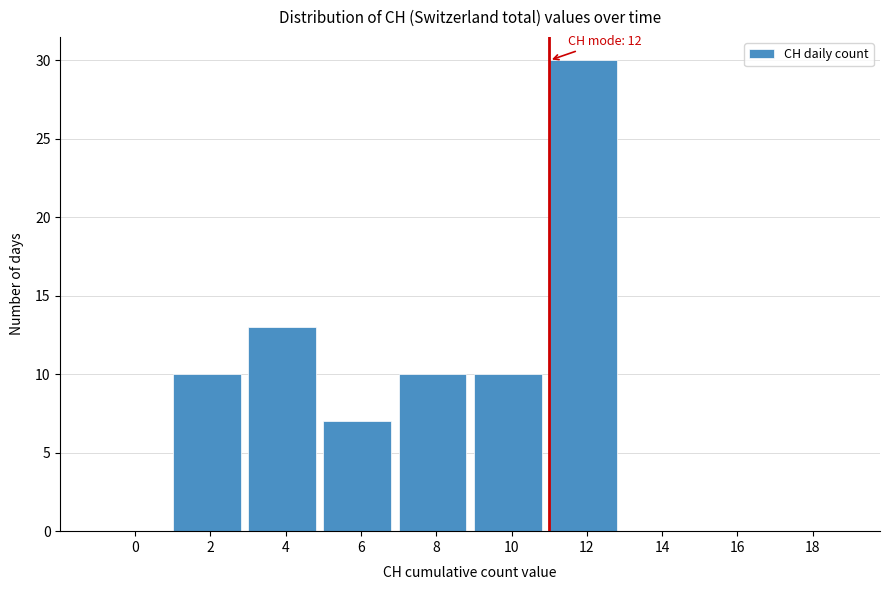

Reading right to left, list all the values displayed in this chart.

18=0	16=0	14=0	12=30	10=10	8=10	6=7	4=13	2=10	0=0